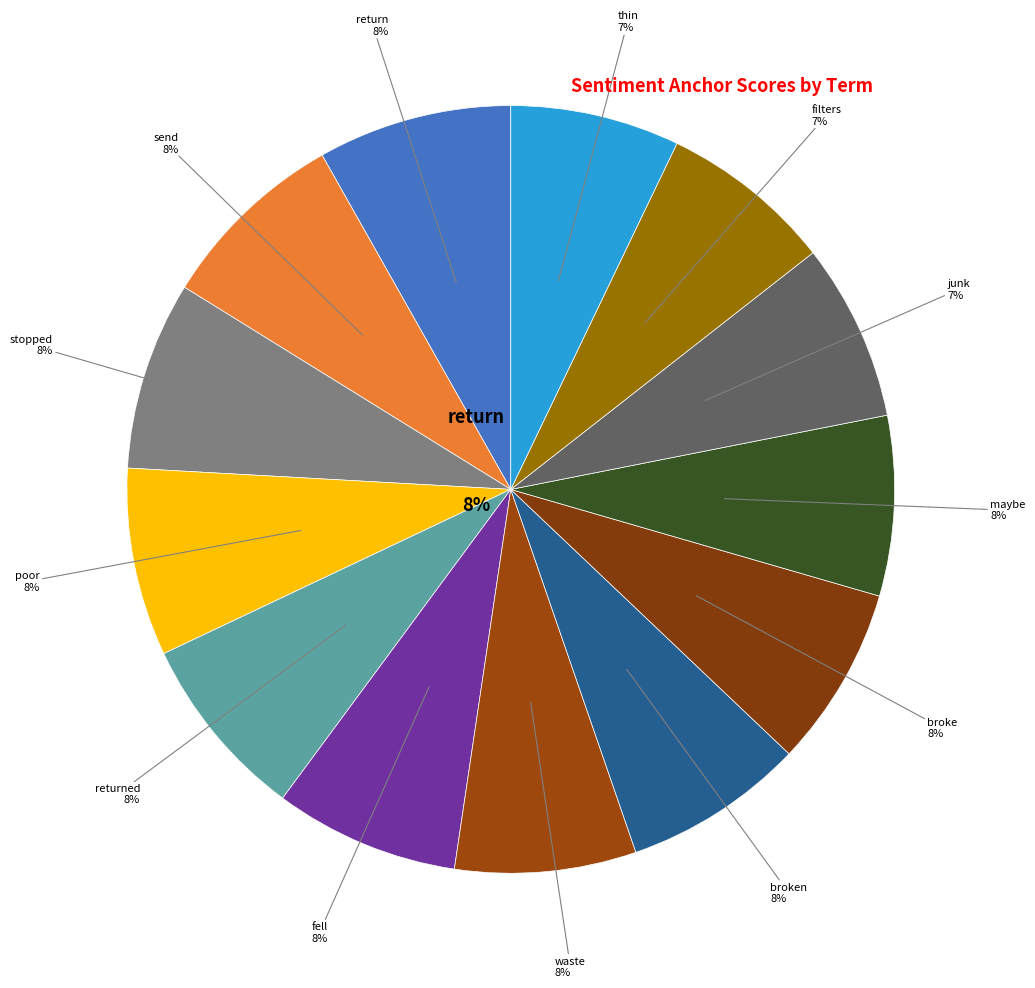

Which category has the smallest portion of the pie?

thin